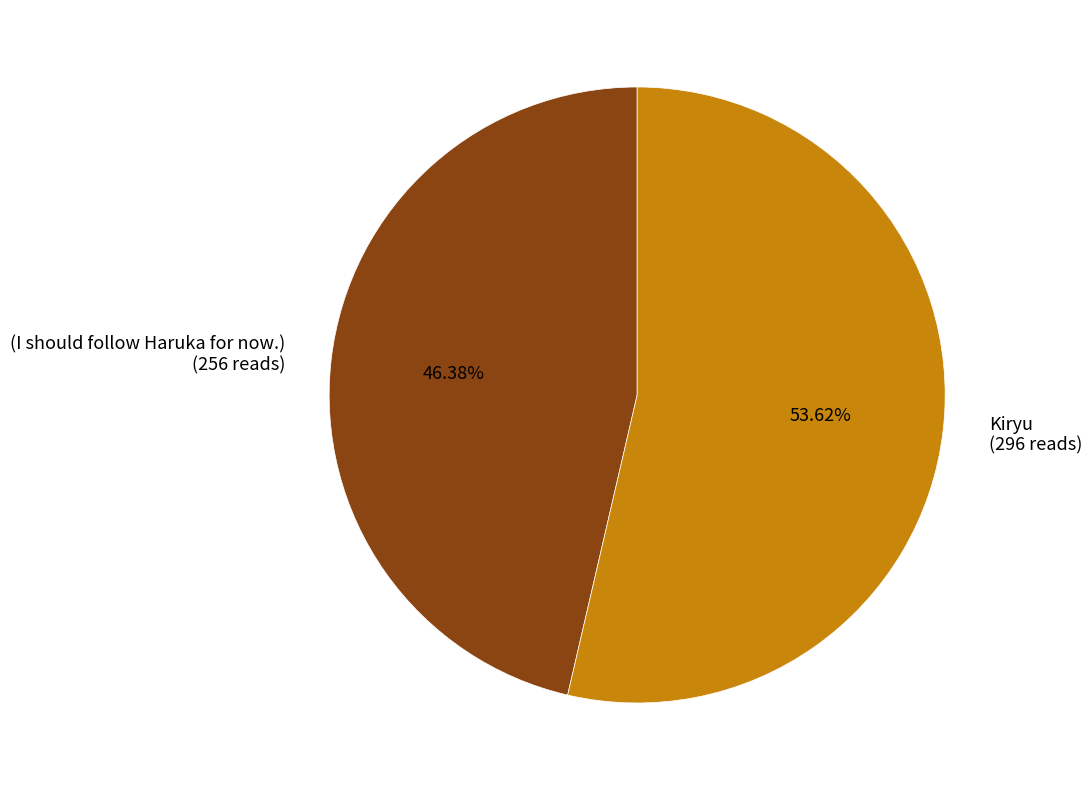

To the nearest percent, what percentage of the pie is (I should follow Haruka for now.)?

46%